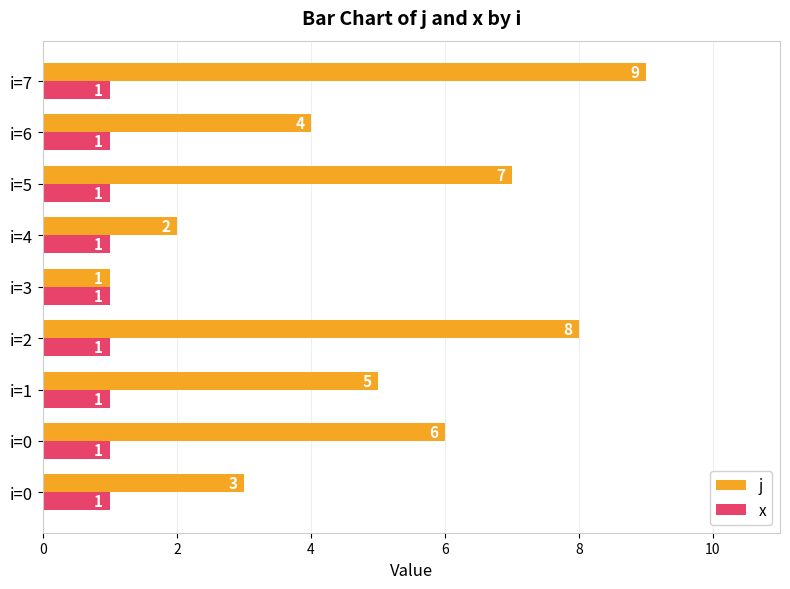

What is the highest value of the j series?

9